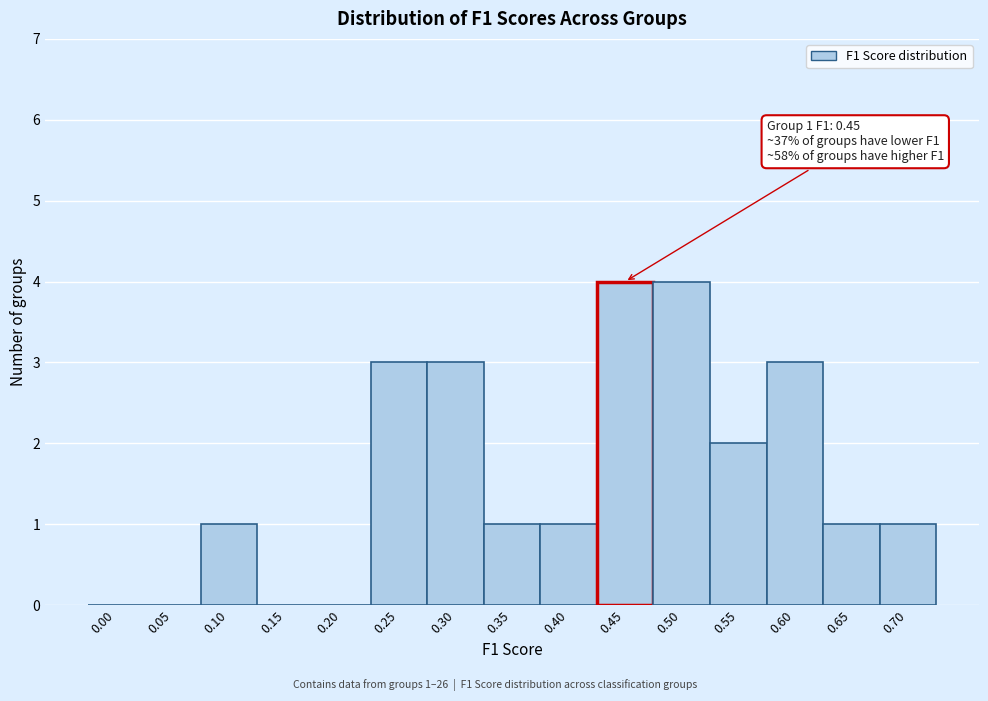

Reading left to right, list all the values displayed in this chart.

0.00=0	0.05=0	0.10=1	0.15=0	0.20=0	0.25=3	0.30=3	0.35=1	0.40=1	0.45=4	0.50=4	0.55=2	0.60=3	0.65=1	0.70=1